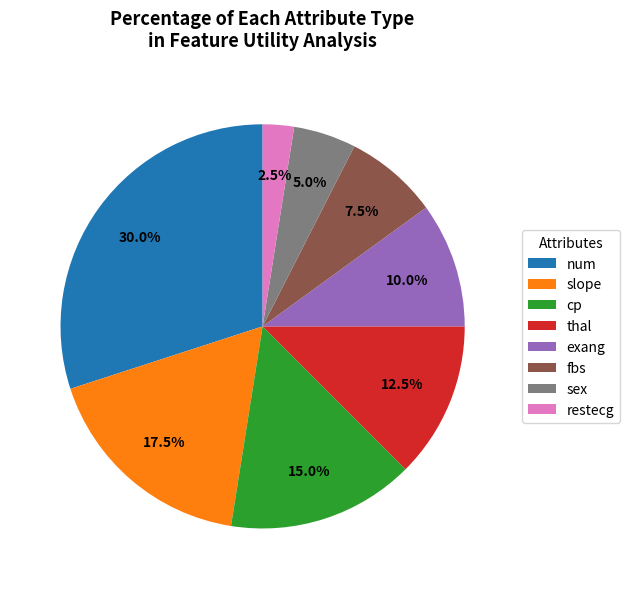

To the nearest percent, what is the combined percentage of num and thal?

42%